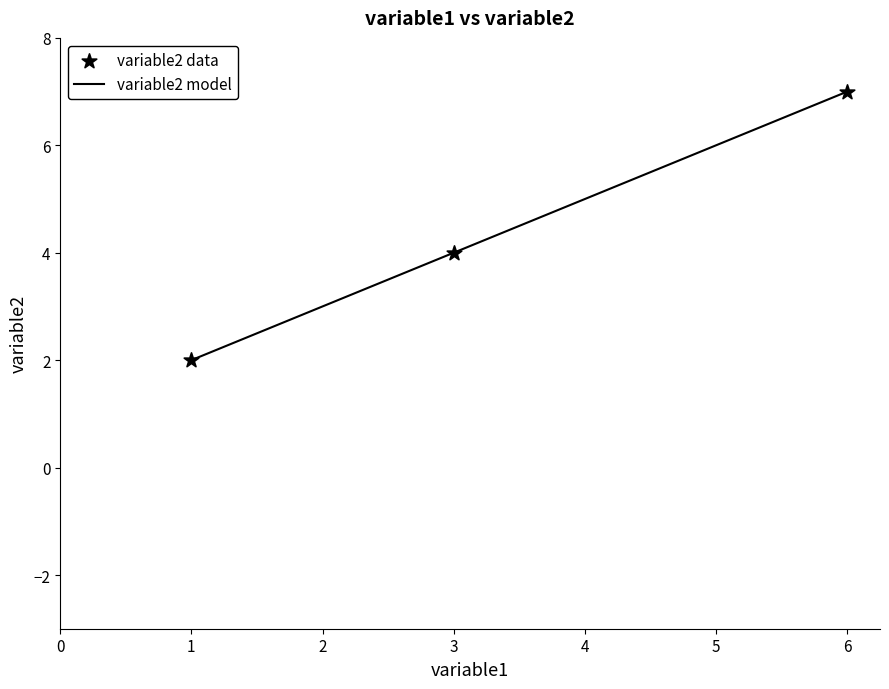

Approximately how many times larger is the value at 1 compared to 6?

0.3